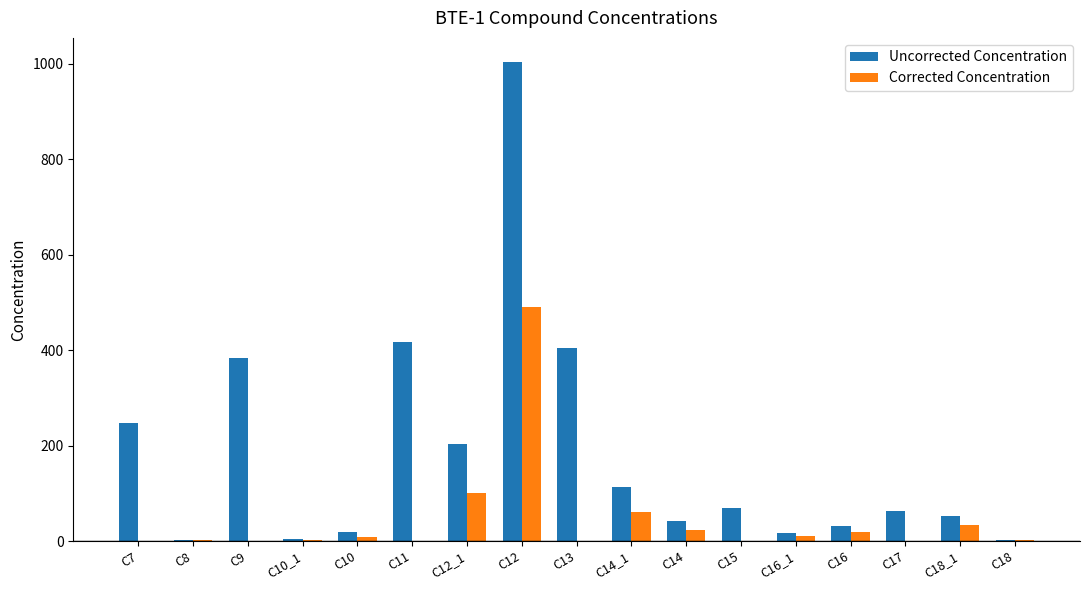

What is the average value of the Uncorrected Concentration series?

180.9